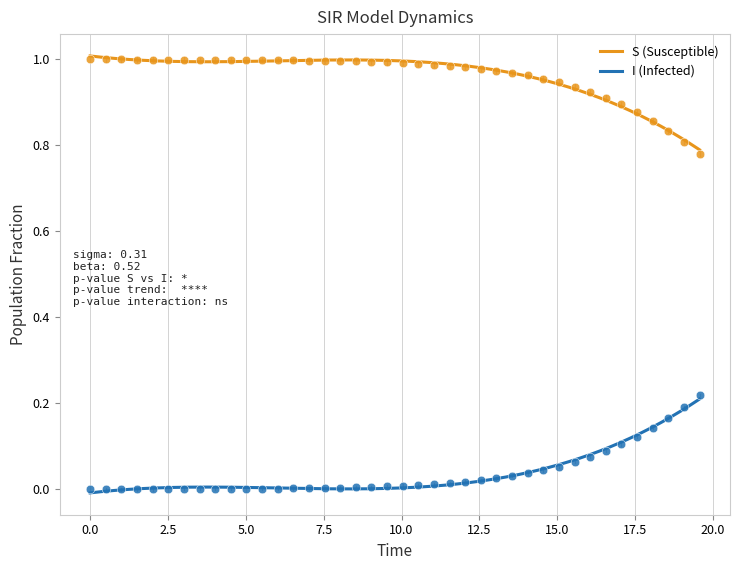

Which series contains the lowest Y value?

I (Infected)